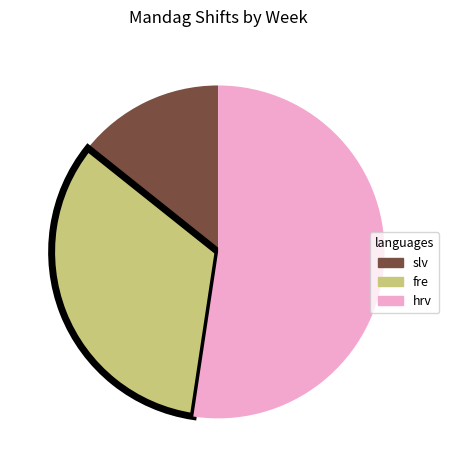

Is there any slice that represents more than half of the pie?

Yes